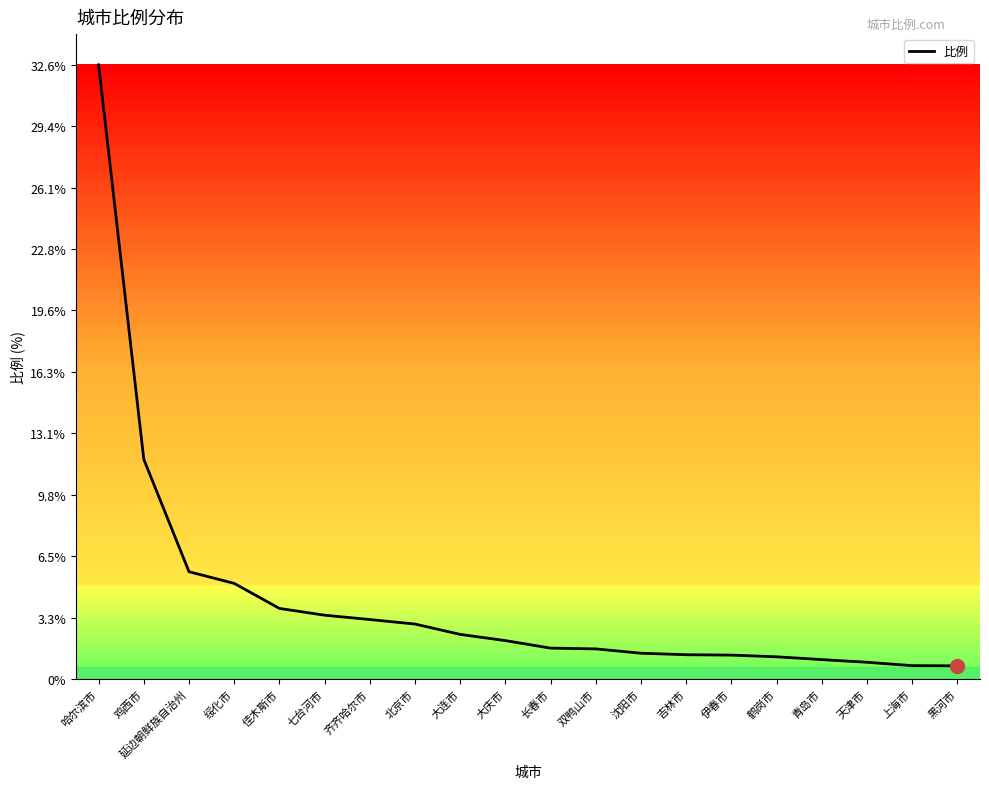

Which category has the highest value across all series?

哈尔滨市